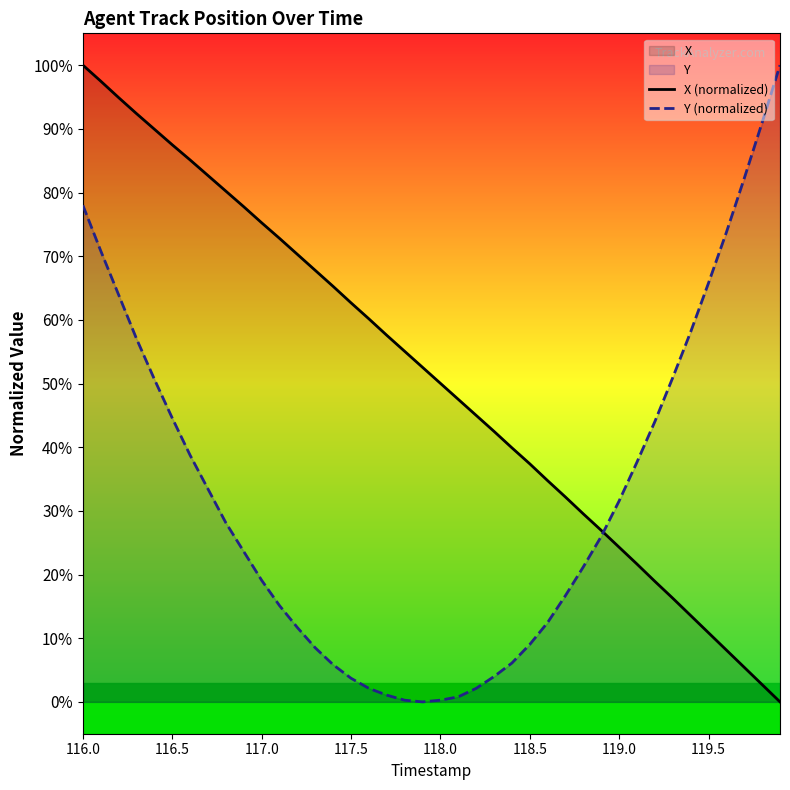

Reading left to right, transcribe all the data shown in this chart.

X (normalized): 100.0	97.5	94.9	92.4	89.9	87.5	85.1	82.7	80.2	77.8	75.2	72.8	70.3	67.8	65.3	62.7	60.2	57.6	55.1	52.5	50.0	47.5	45.0	42.5	39.9	37.4	34.7	32.2	29.5	26.9	24.3	21.6	18.9	16.3	13.6	10.9	8.1	5.4	2.7	0.0
Y (normalized): 78.0	70.8	63.9	57.0	50.7	44.6	38.7	33.4	28.1	23.6	19.1	15.1	11.7	8.5	5.8	3.7	2.1	1.1	0.3	0.0	0.3	0.8	2.1	4.0	6.1	9.0	12.5	16.7	21.2	26.0	31.6	37.7	44.0	50.9	58.1	65.8	73.7	82.2	91.0	100.0